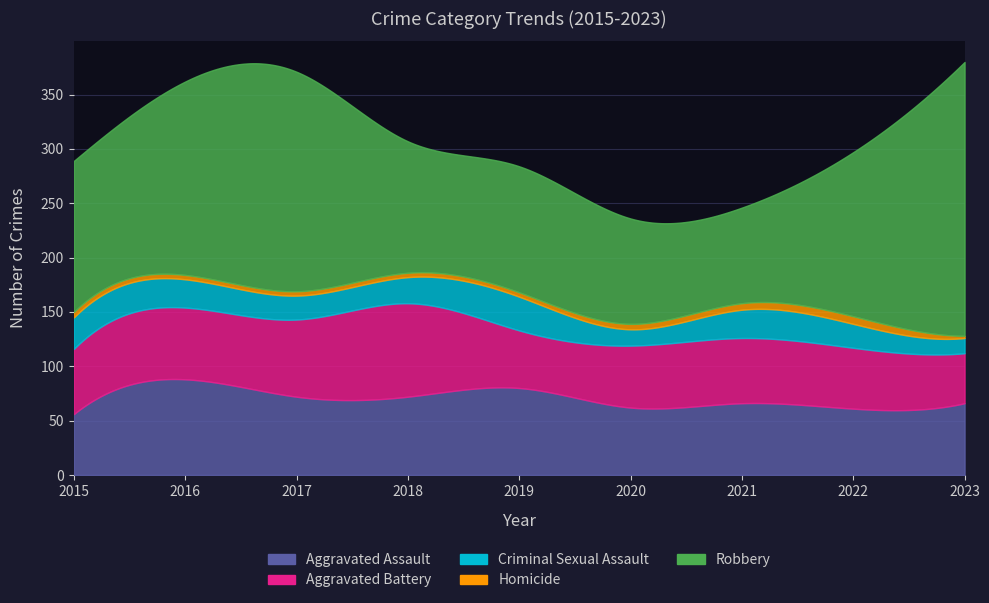

What is the sum of all Robbery values?

1344